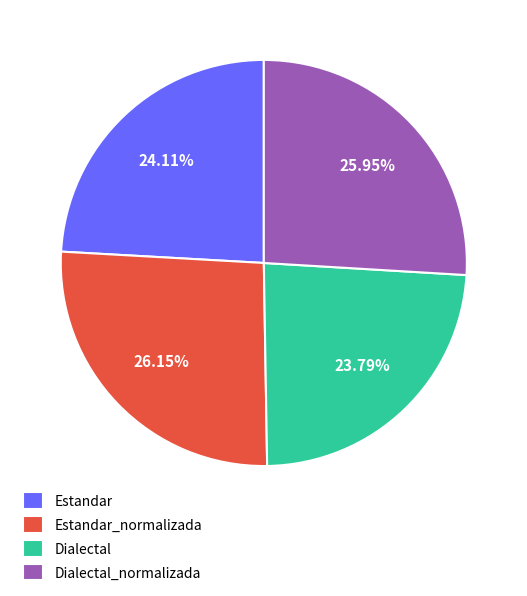

Is there any slice that represents more than half of the pie?

No